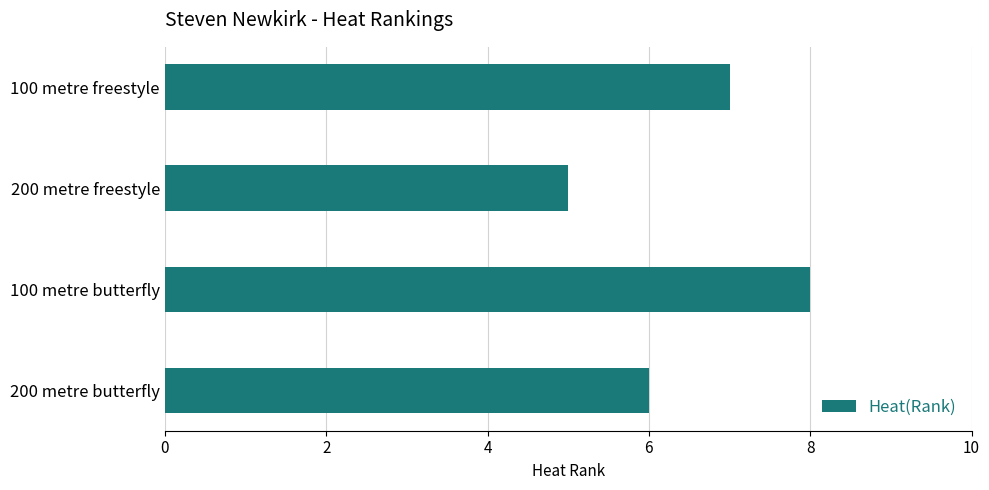

Between 100 metre freestyle and 200 metre freestyle, which is larger?

100 metre freestyle